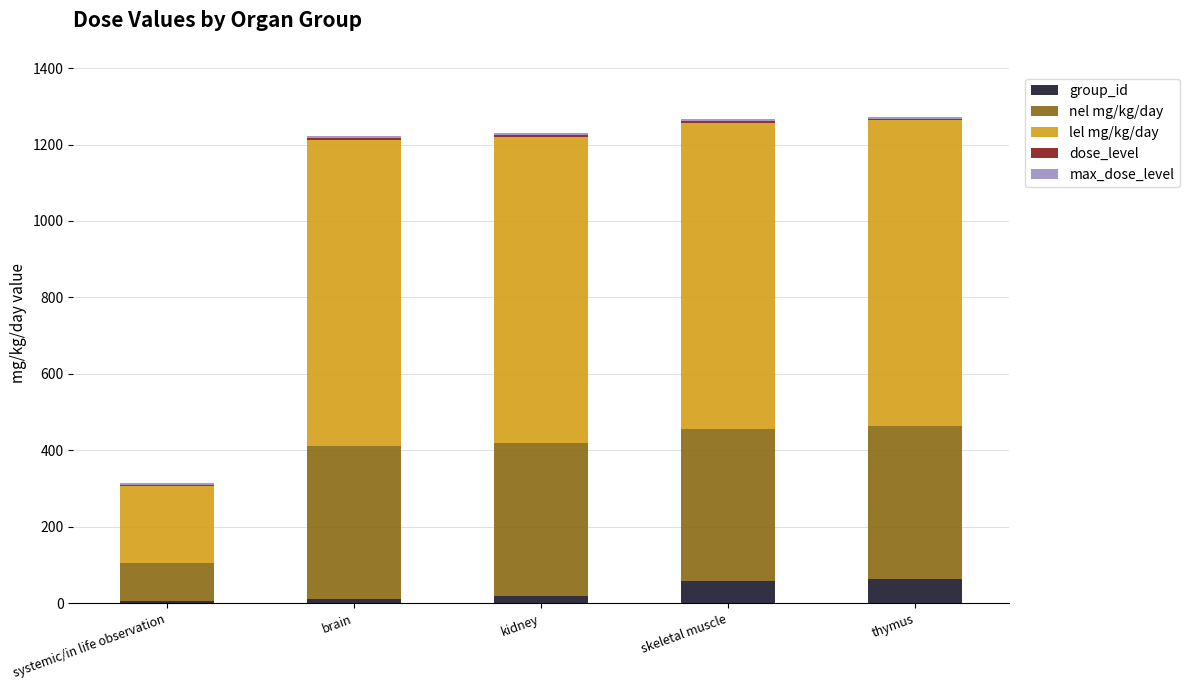

What is the maximum value for group_id?

63